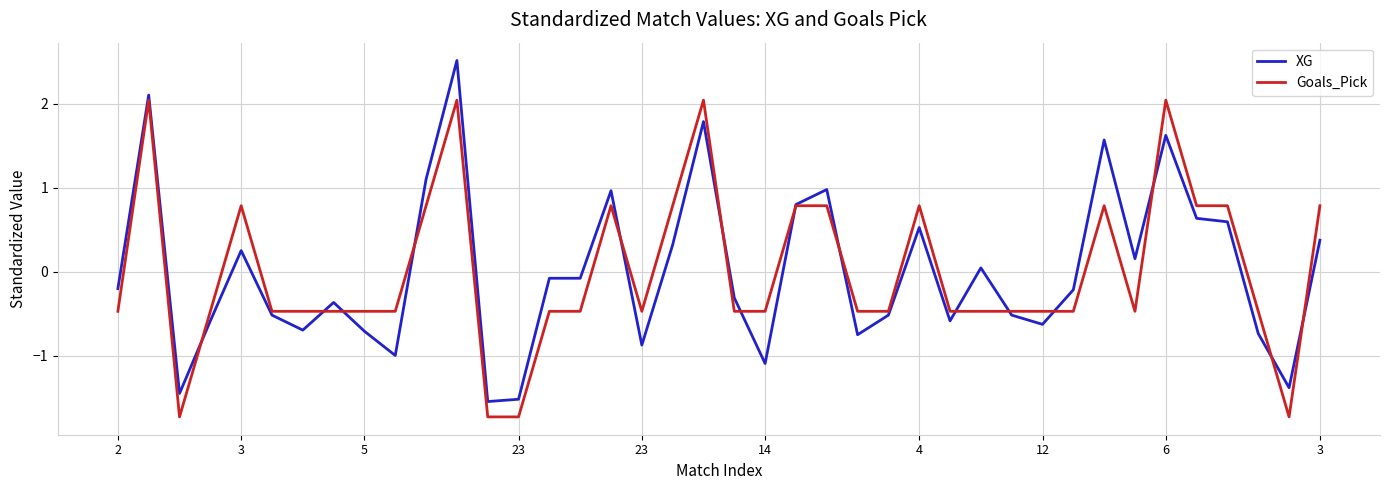

How many lines are shown in the chart?

2